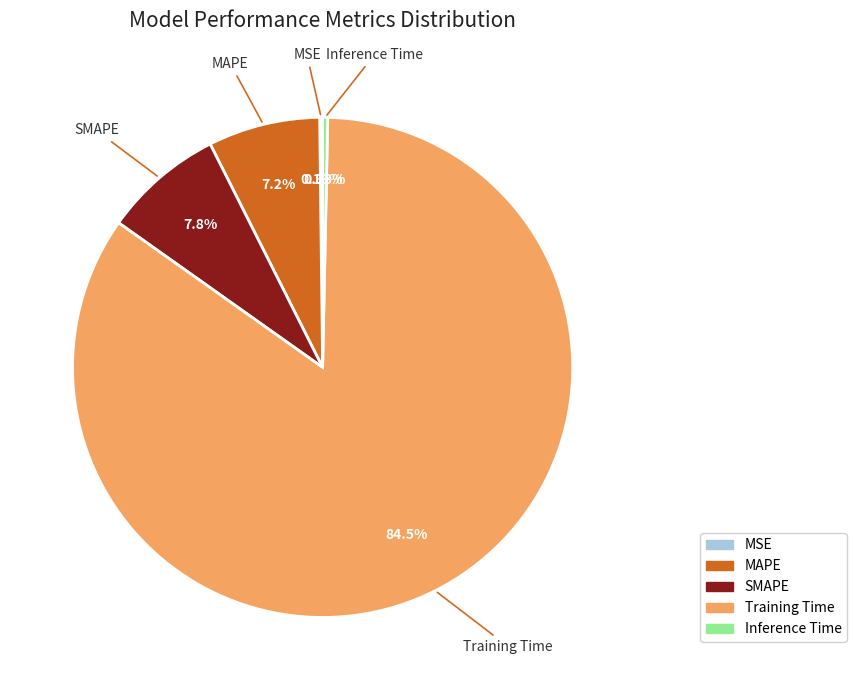

Do MAPE and Inference Time together represent more than half of the pie?

No